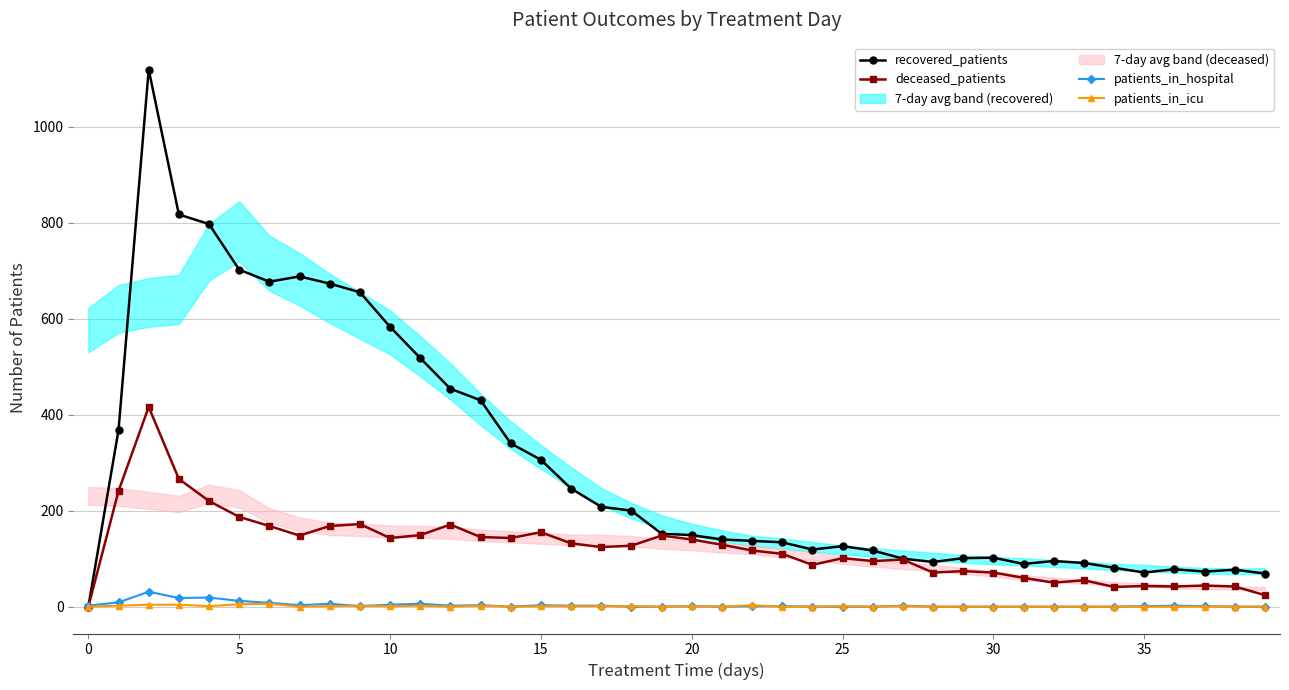

How many distinct data groups are displayed?

4